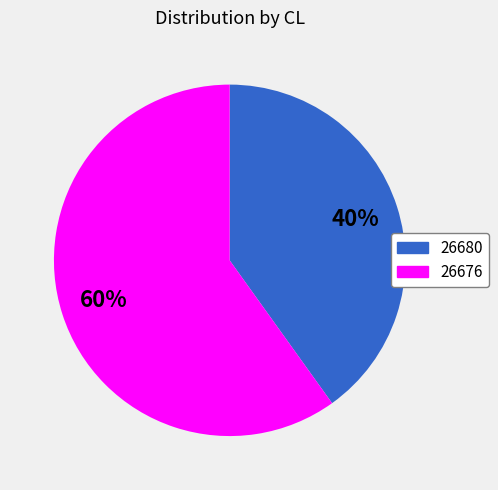

How many segments does this pie chart have?

2